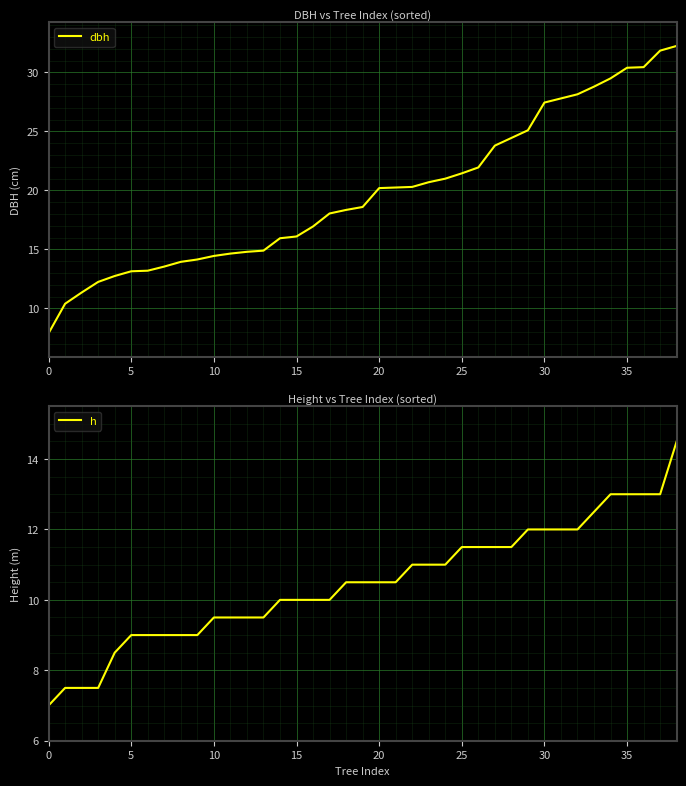

True or false: dbh and h cross at least once.

False